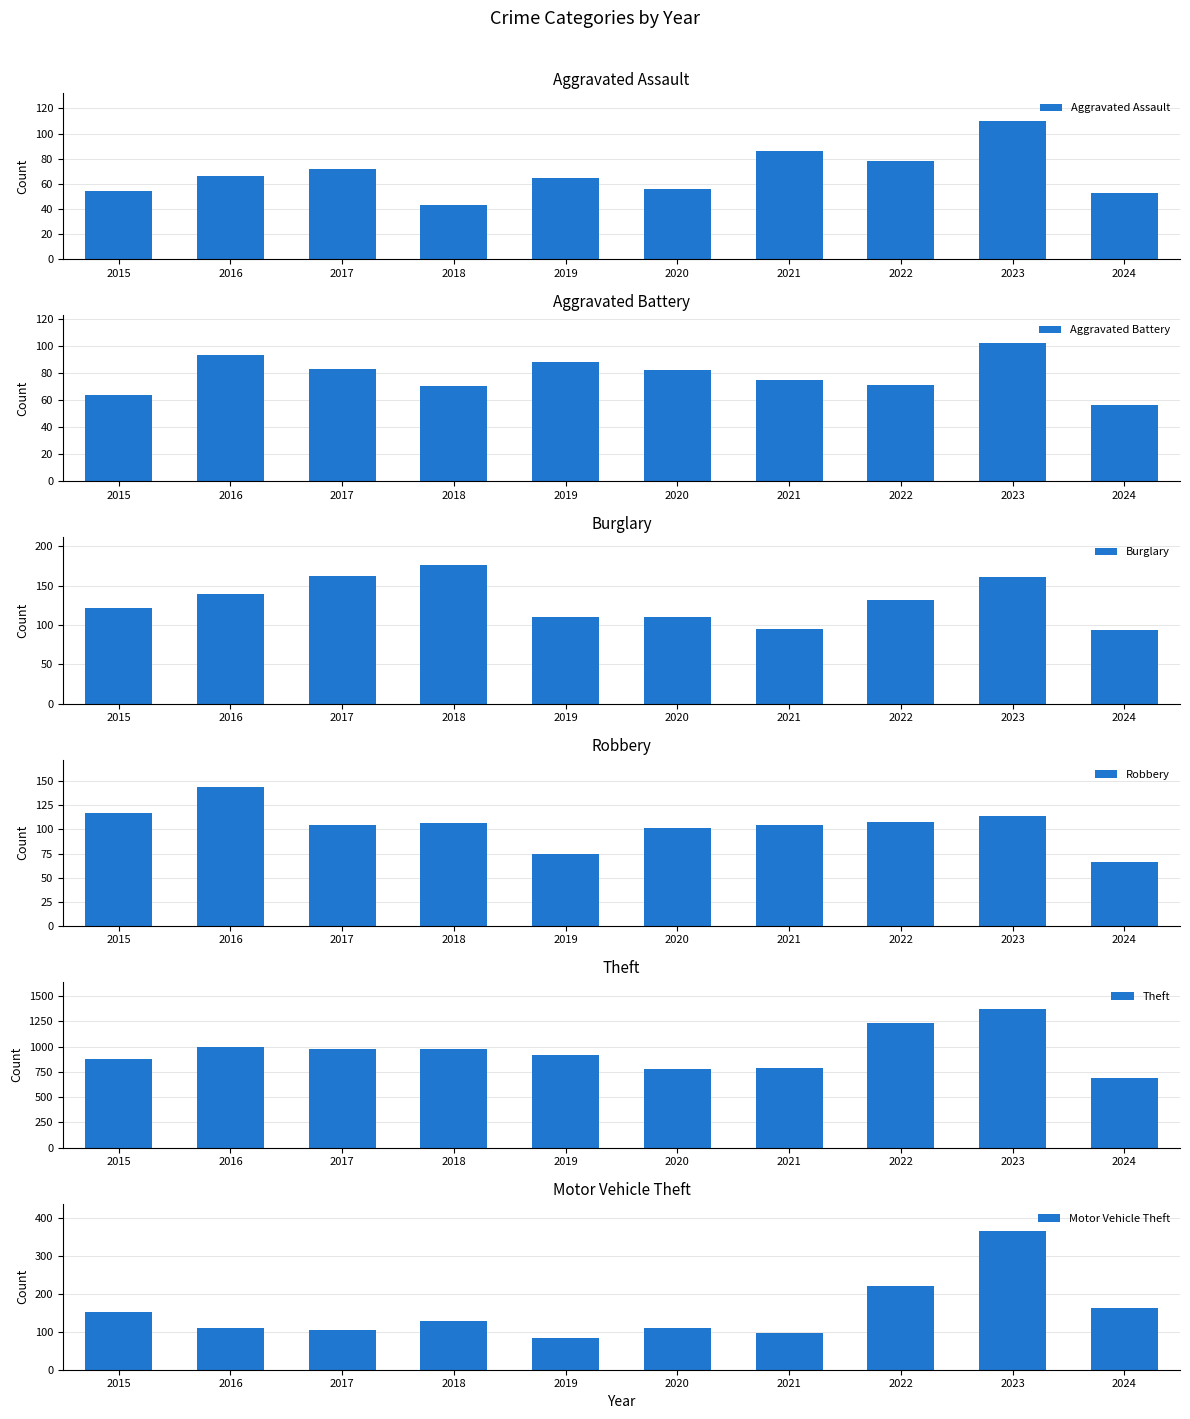

At how many categories does at least one series exceed 952?

5